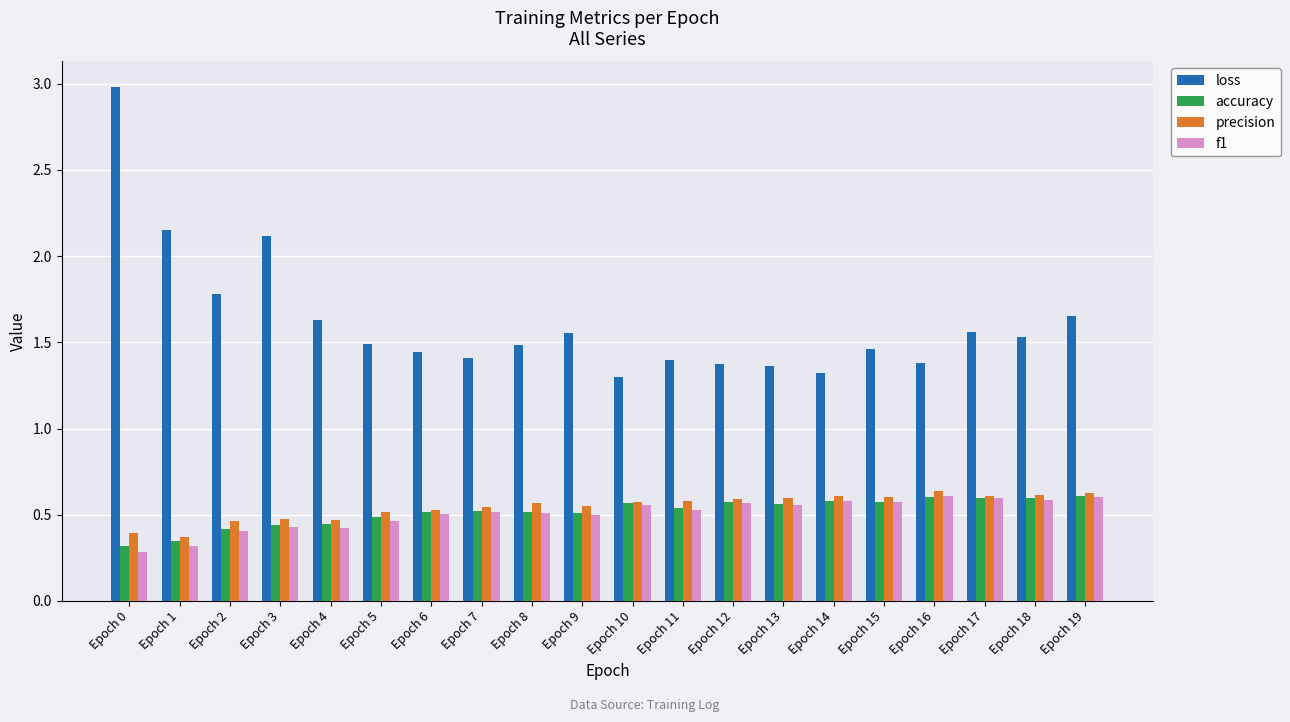

What is the total value across all series at Epoch 19?

3.5